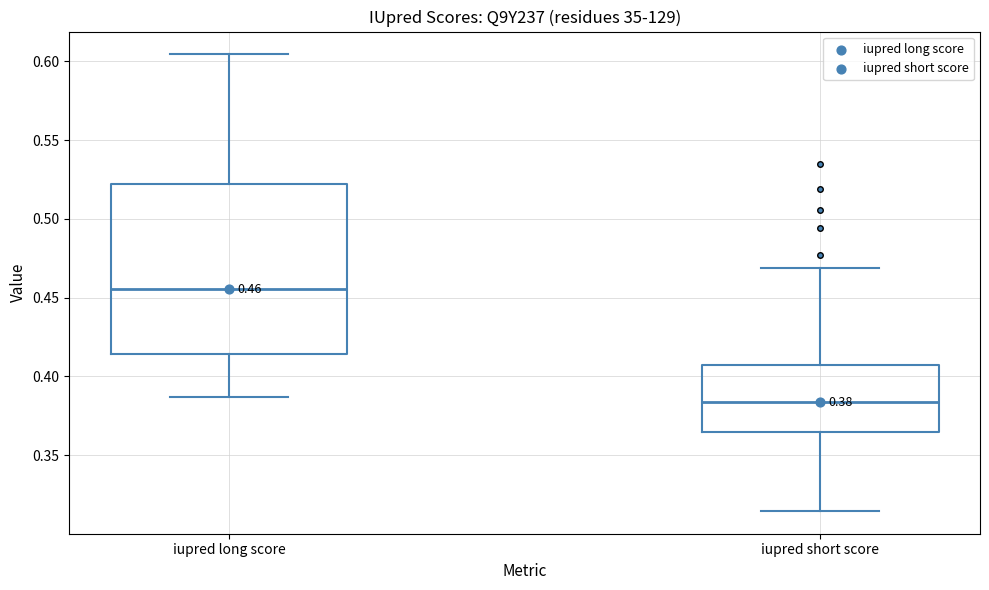

Which box is the tallest, from its lower edge to its upper edge?

iupred long score